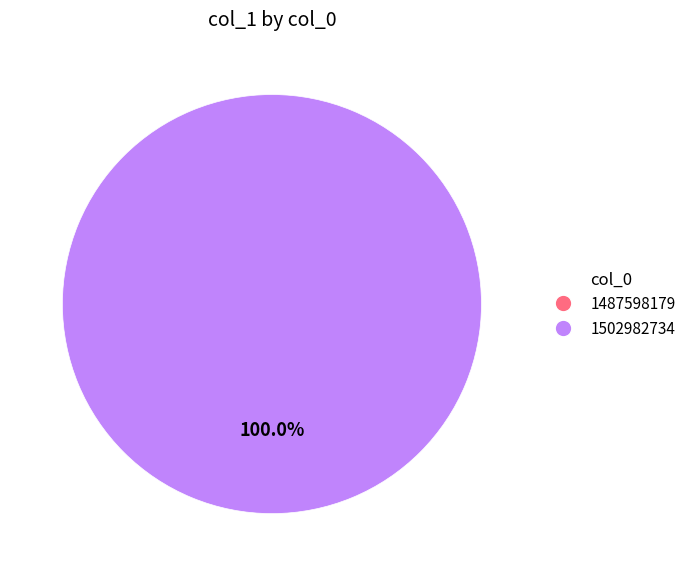

Count the number of slices in the pie.

2